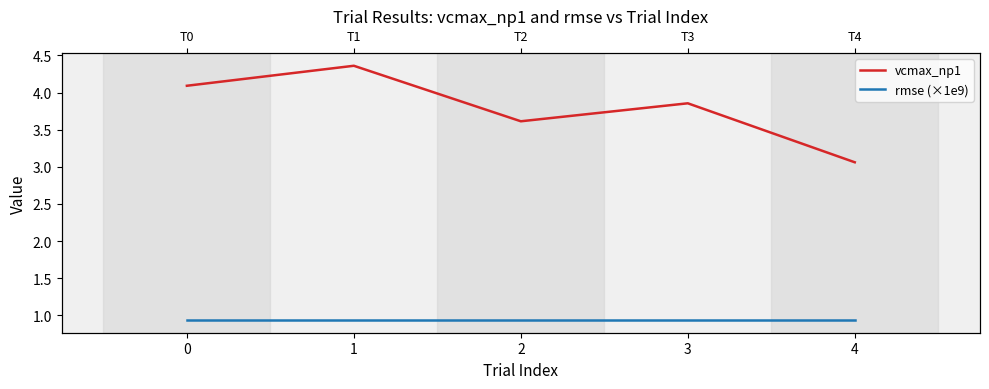

List the labels in order of rmse (×1e9) value, smallest first.

0, 1, 2, 3, 4